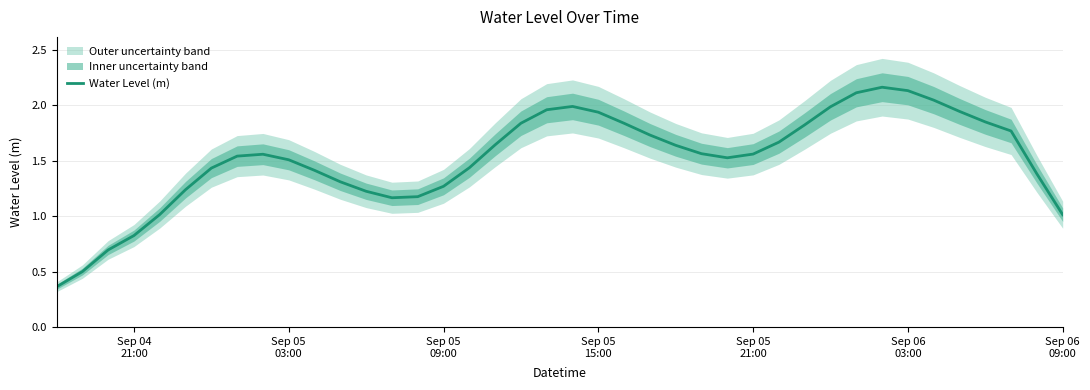

What is the difference between the maximum and second lowest values?

1.7